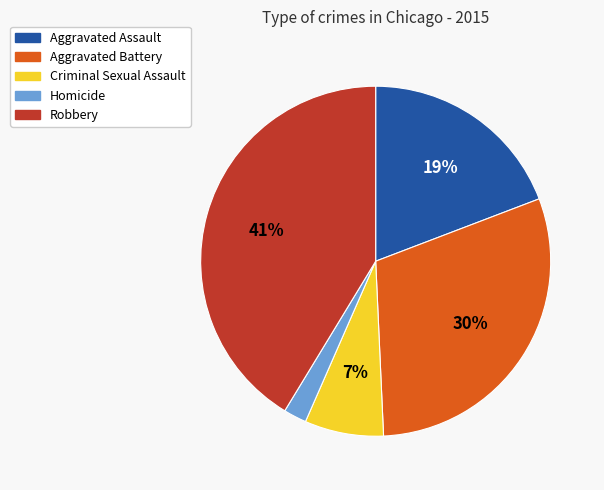

How many slices are in this pie chart?

5